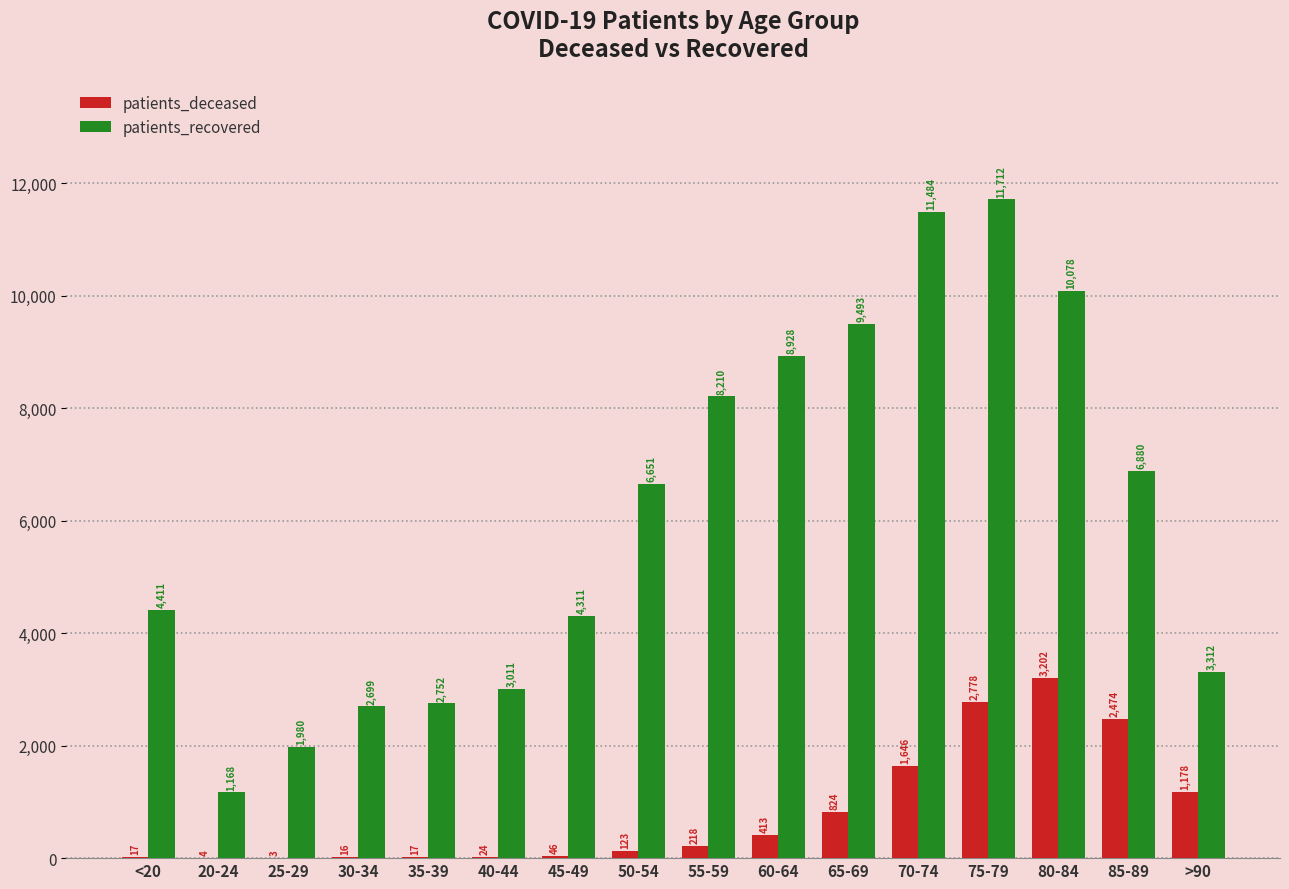

The patients_recovered series shows 11712 at 75-79. True or false?

True